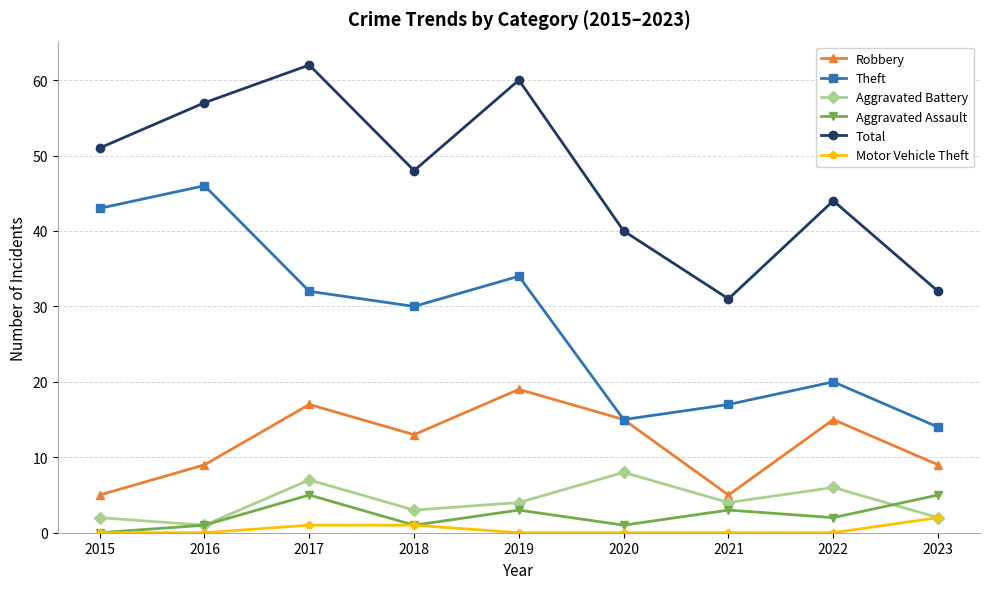

What is the difference between the highest and lowest values at 2023?

30